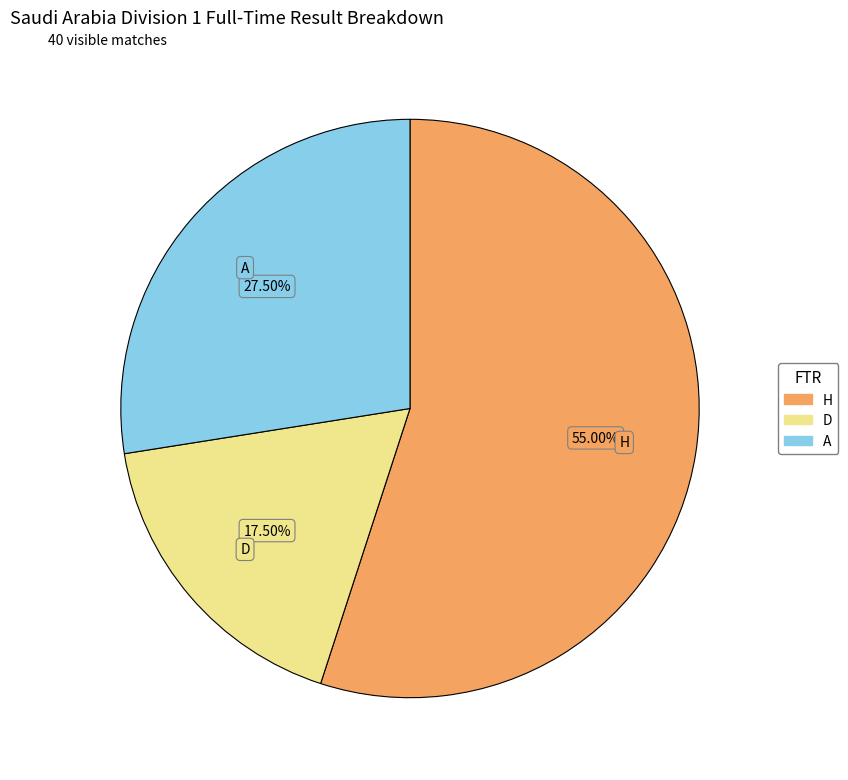

What percentage is the H slice, to the nearest percent?

55%